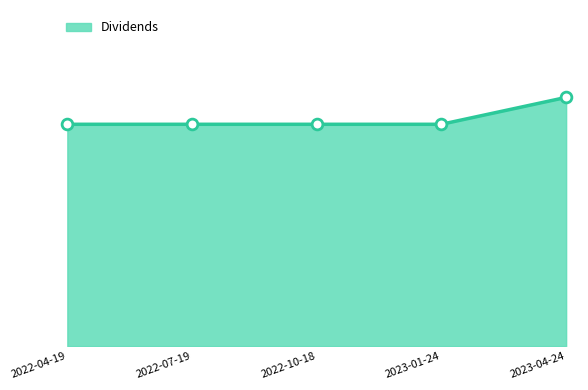

Which has a higher value, 2022-04-19 or 2022-07-19?

2022-04-19